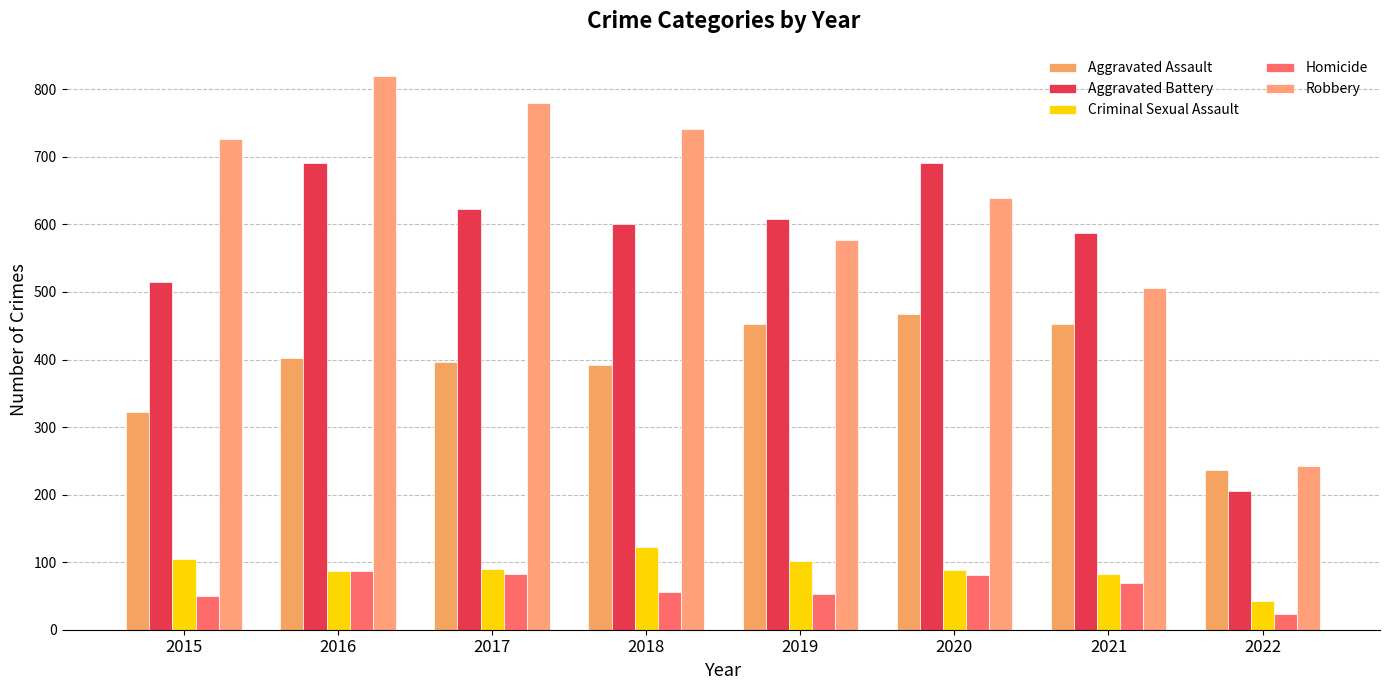

Reading left to right, extract all data points from this chart.

Aggravated Assault: 2015=323	2016=402	2017=396	2018=392	2019=452	2020=468	2021=452	2022=237
Aggravated Battery: 2015=515	2016=691	2017=623	2018=600	2019=608	2020=691	2021=587	2022=206
Criminal Sexual Assault: 2015=105	2016=87	2017=90	2018=122	2019=102	2020=88	2021=83	2022=43
Homicide: 2015=50	2016=87	2017=82	2018=56	2019=53	2020=81	2021=69	2022=23
Robbery: 2015=726	2016=819	2017=780	2018=741	2019=577	2020=639	2021=506	2022=242